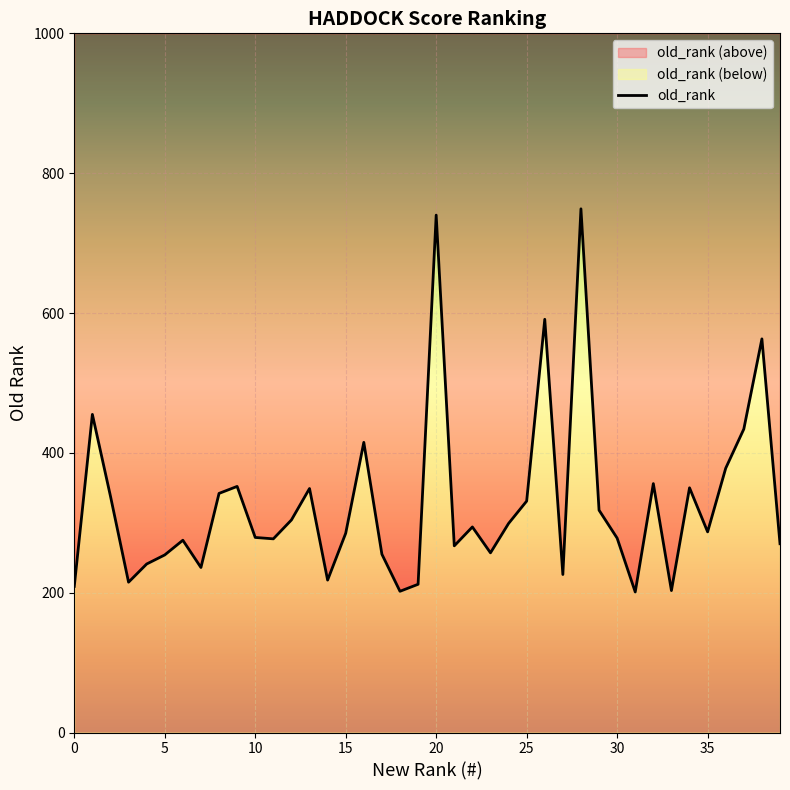

What is the minimum value shown in the chart?

201